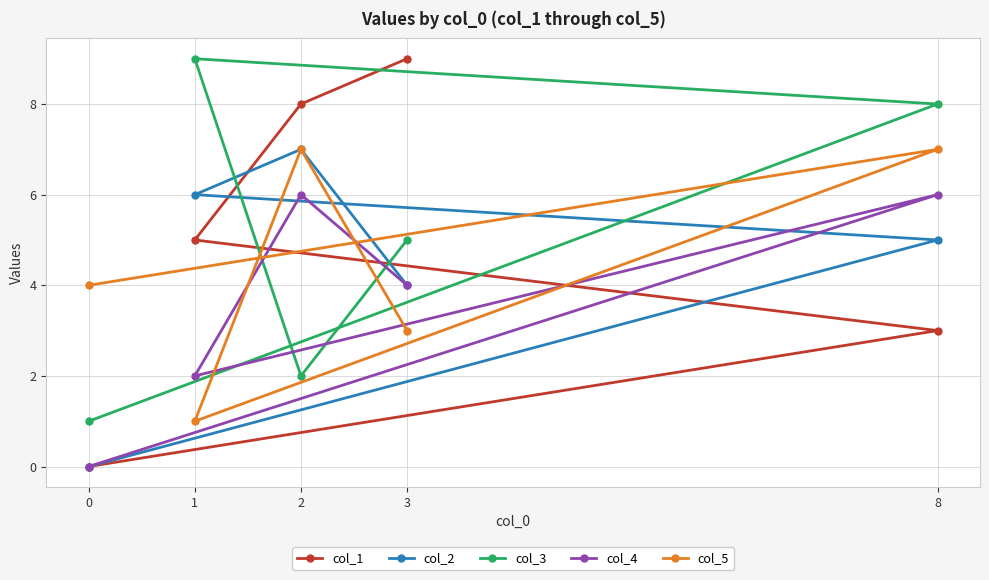

Reading left to right, transcribe all the data shown in this chart.

col_1: 0=0	1=5	2=8	3=9	8=3
col_2: 0=0	1=6	2=7	3=4	8=5
col_3: 0=1	1=9	2=2	3=5	8=8
col_4: 0=0	1=2	2=6	3=4	8=6
col_5: 0=4	1=1	2=7	3=3	8=7